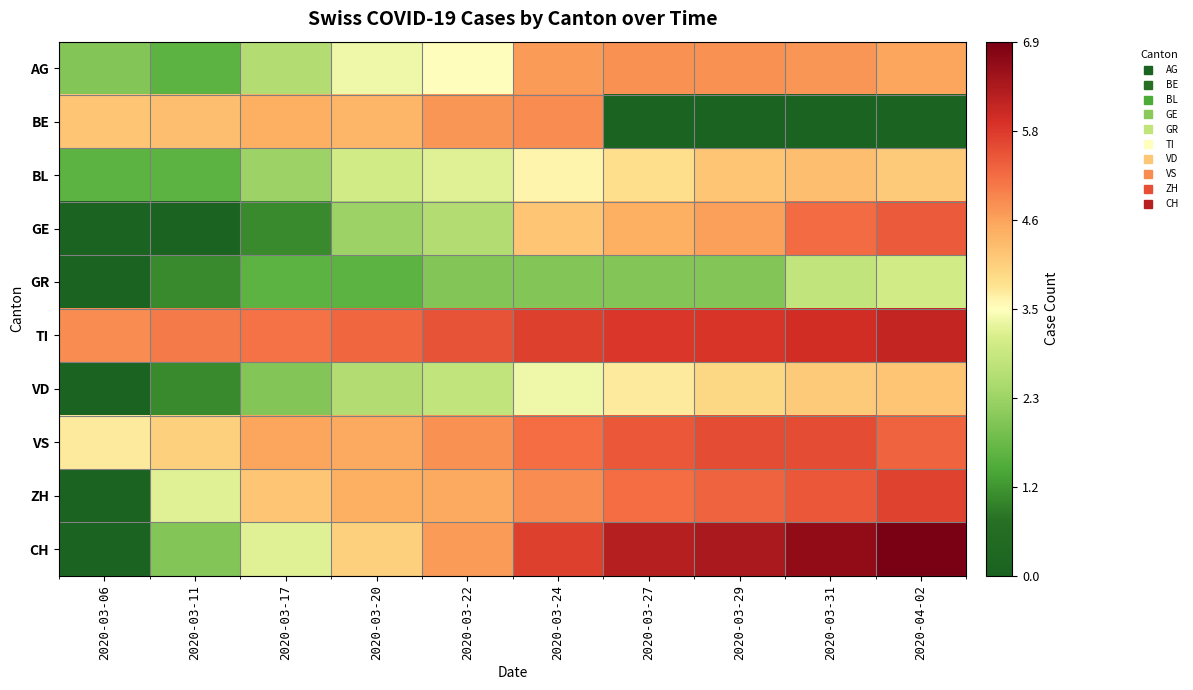

Reading left to right, transcribe all the data shown in this chart.

AG: 2020-03-06=2.0	2020-03-11=1.6	2020-03-17=2.6	2020-03-20=3.3	2020-03-22=3.5	2020-03-24=4.7	2020-03-27=4.8	2020-03-29=4.8	2020-03-31=4.8	2020-04-02=4.6
BE: 2020-03-06=4.2	2020-03-11=4.2	2020-03-17=4.5	2020-03-20=4.4	2020-03-22=4.8	2020-03-24=4.9	2020-03-27=0.0	2020-03-29=0.0	2020-03-31=0.0	2020-04-02=0.0
BL: 2020-03-06=1.6	2020-03-11=1.6	2020-03-17=2.3	2020-03-20=3.0	2020-03-22=3.2	2020-03-24=3.6	2020-03-27=3.8	2020-03-29=4.2	2020-03-31=4.2	2020-04-02=4.1
GE: 2020-03-06=0.0	2020-03-11=0.0	2020-03-17=1.0	2020-03-20=2.3	2020-03-22=2.6	2020-03-24=4.2	2020-03-27=4.5	2020-03-29=4.6	2020-03-31=5.2	2020-04-02=5.4
GR: 2020-03-06=0.0	2020-03-11=1.0	2020-03-17=1.6	2020-03-20=1.6	2020-03-22=2.0	2020-03-24=2.0	2020-03-27=2.0	2020-03-29=2.0	2020-03-31=2.8	2020-04-02=3.0
TI: 2020-03-06=4.9	2020-03-11=5.0	2020-03-17=5.1	2020-03-20=5.2	2020-03-22=5.5	2020-03-24=5.7	2020-03-27=5.8	2020-03-29=5.8	2020-03-31=5.9	2020-04-02=6.1
VD: 2020-03-06=0.0	2020-03-11=1.0	2020-03-17=2.0	2020-03-20=2.6	2020-03-22=2.8	2020-03-24=3.3	2020-03-27=3.7	2020-03-29=3.9	2020-03-31=4.1	2020-04-02=4.2
VS: 2020-03-06=3.7	2020-03-11=4.0	2020-03-17=4.6	2020-03-20=4.5	2020-03-22=4.8	2020-03-24=5.2	2020-03-27=5.4	2020-03-29=5.6	2020-03-31=5.6	2020-04-02=5.3
ZH: 2020-03-06=0.0	2020-03-11=3.2	2020-03-17=4.2	2020-03-20=4.5	2020-03-22=4.5	2020-03-24=4.9	2020-03-27=5.2	2020-03-29=5.3	2020-03-31=5.4	2020-04-02=5.7
CH: 2020-03-06=0.0	2020-03-11=2.0	2020-03-17=3.2	2020-03-20=4.0	2020-03-22=4.7	2020-03-24=5.7	2020-03-27=6.2	2020-03-29=6.4	2020-03-31=6.6	2020-04-02=6.9